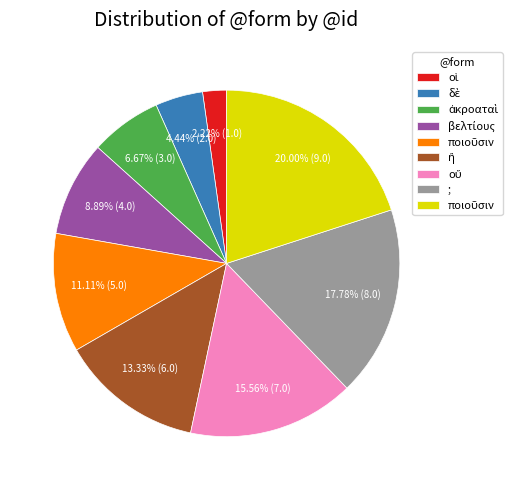

How many slices are in this pie chart?

9